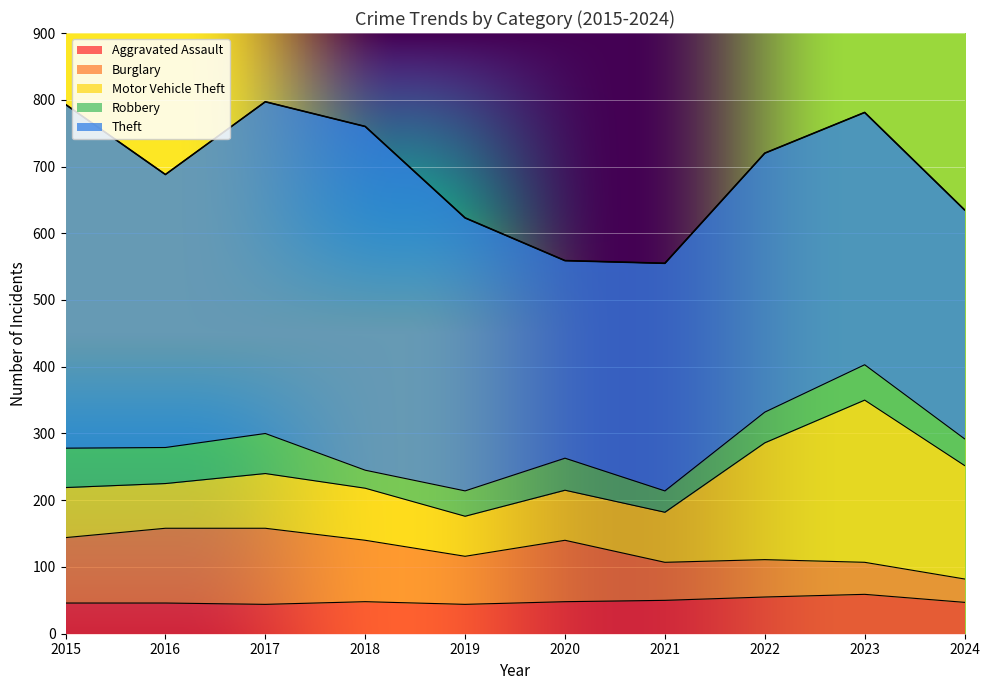

True or false: Robbery has a value of 32 at 2021.

True